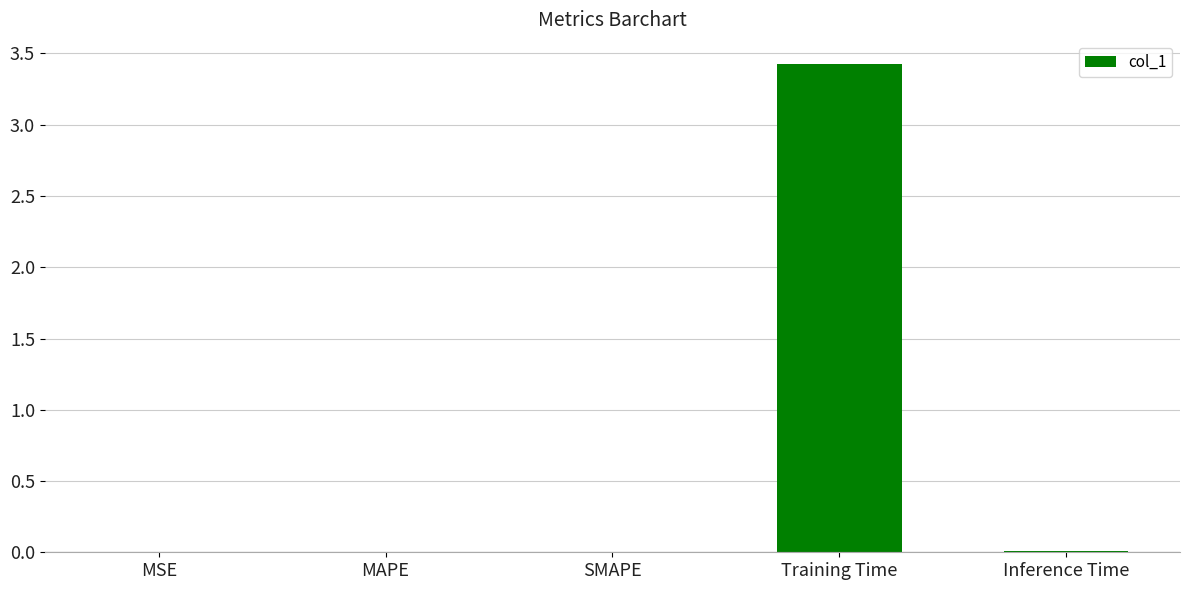

Which category has the highest value across all series?

Training Time